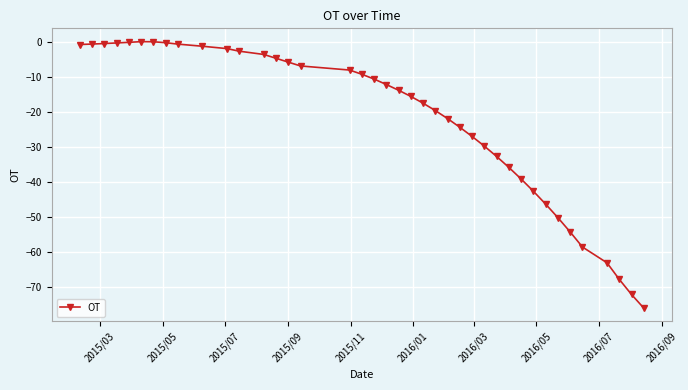

How many data points are above -12?

19